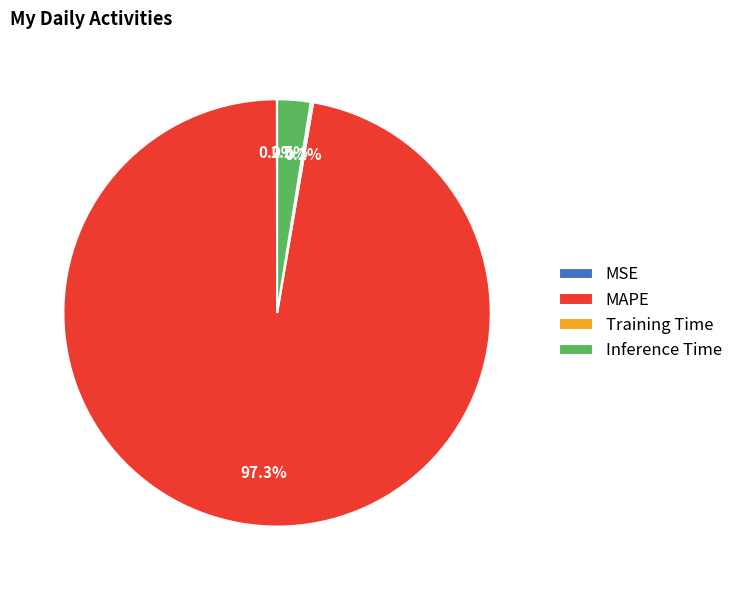

Is it true that MAPE is 97% of the pie?

True